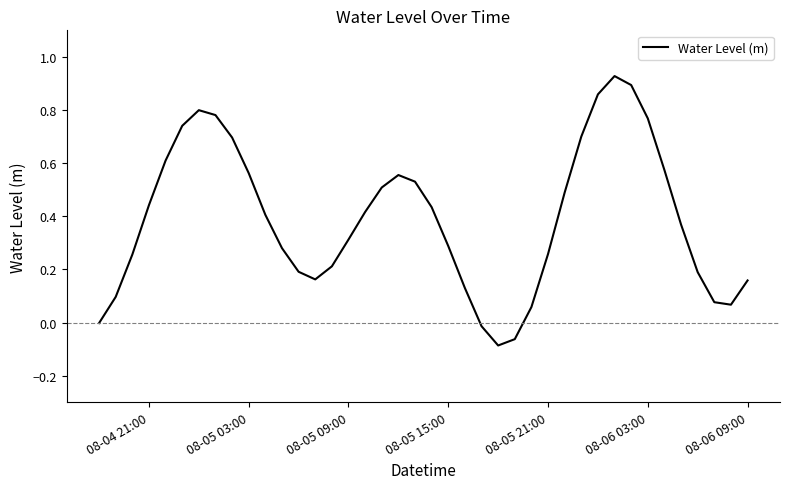

How many interior local valleys (lower than both neighbors) does the data have?

3